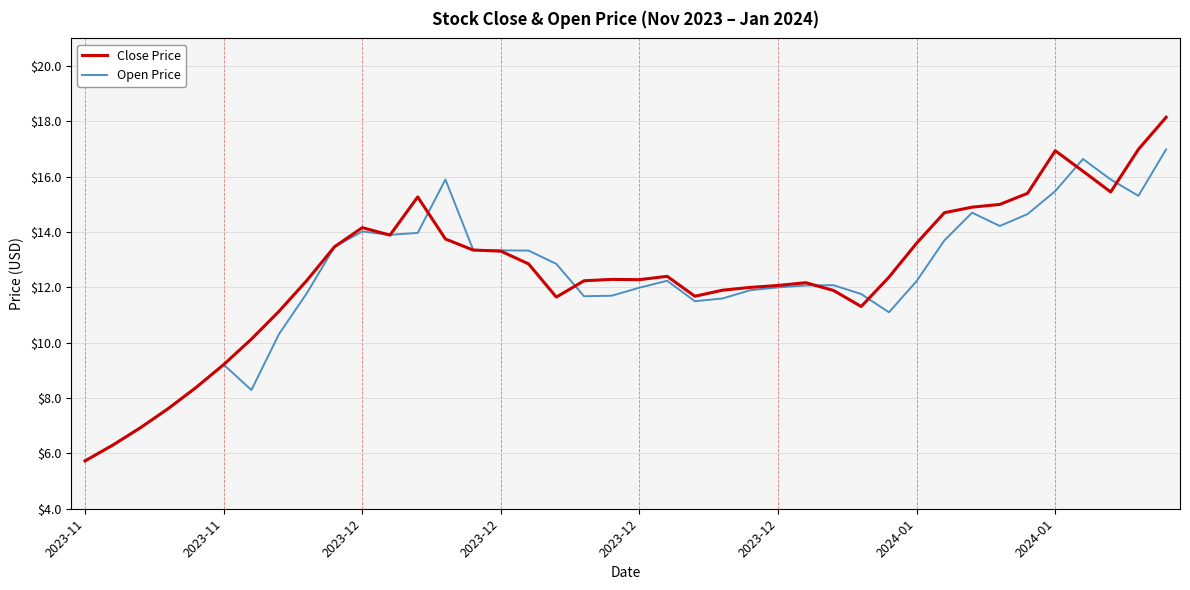

Which series has the widest spread of values?

Close Price